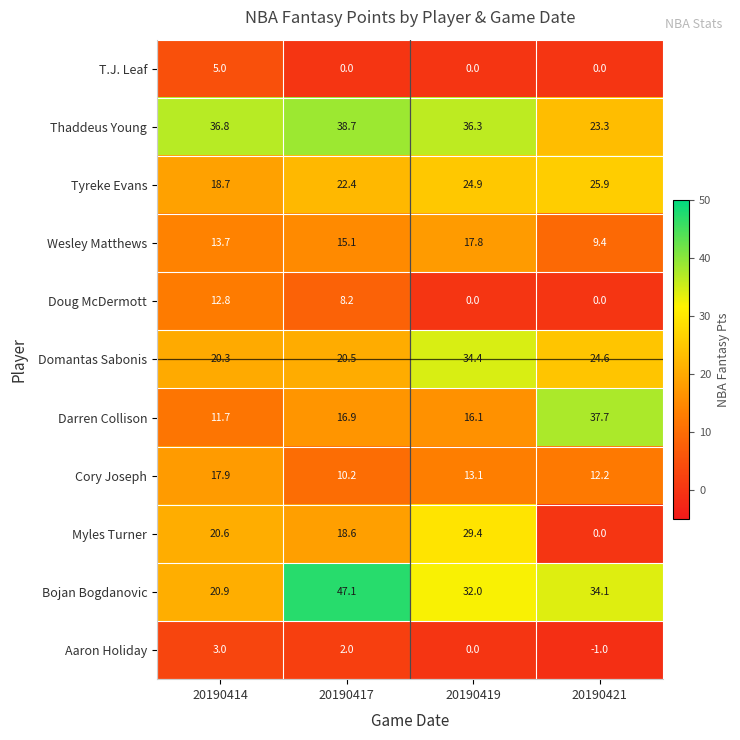

At which category does the chart reach its peak across all series?

20190417